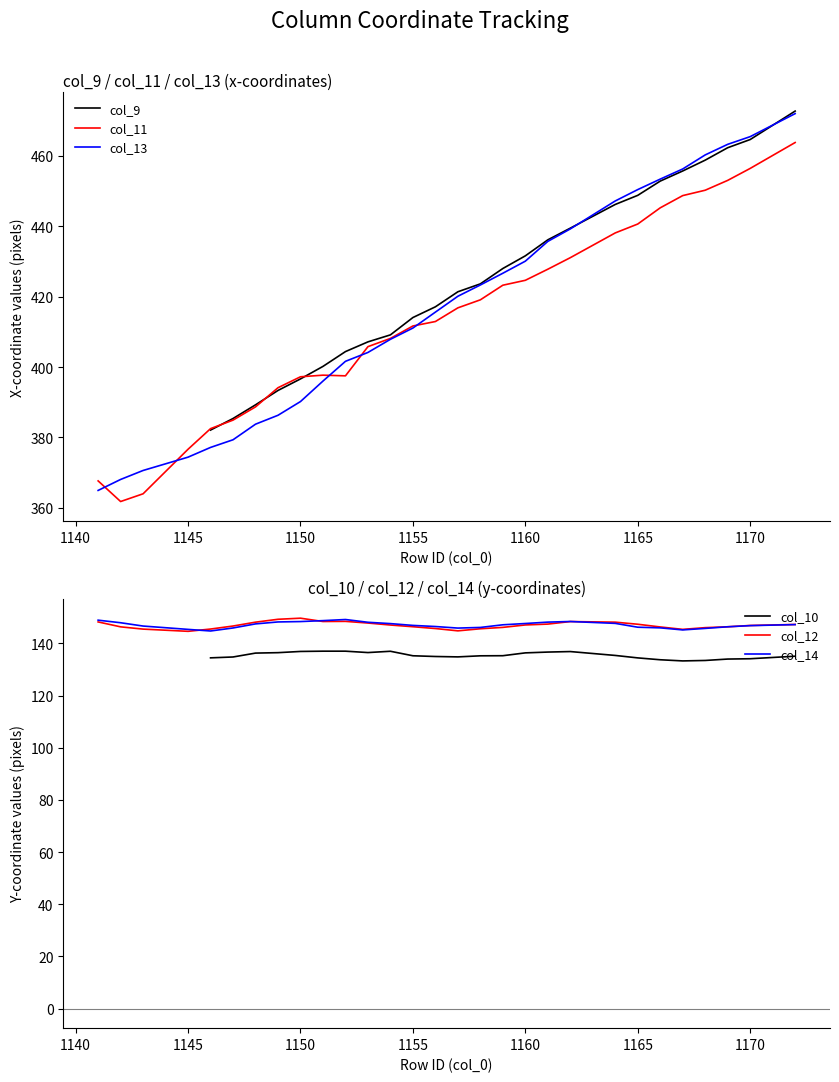

The value of col_14 at 1155 is 146.9. True or false?

True